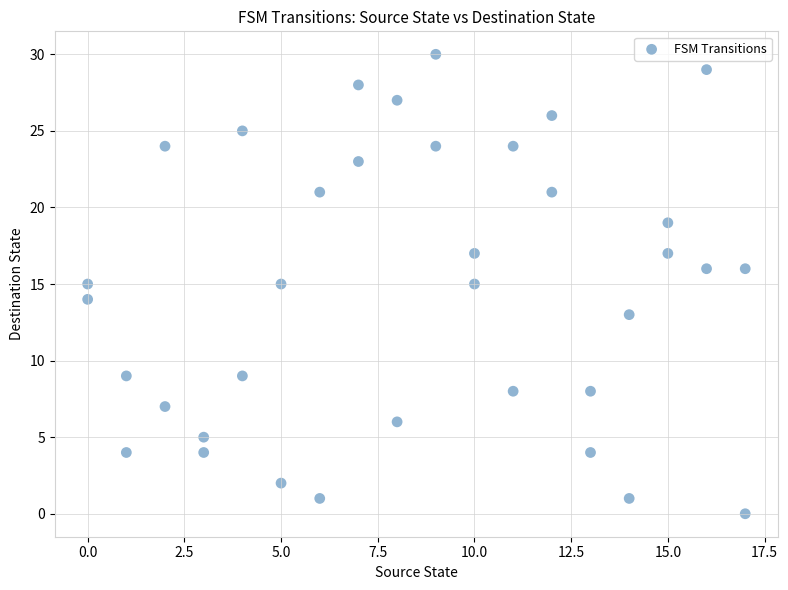

What is the range of Y values (max minus min)?

30